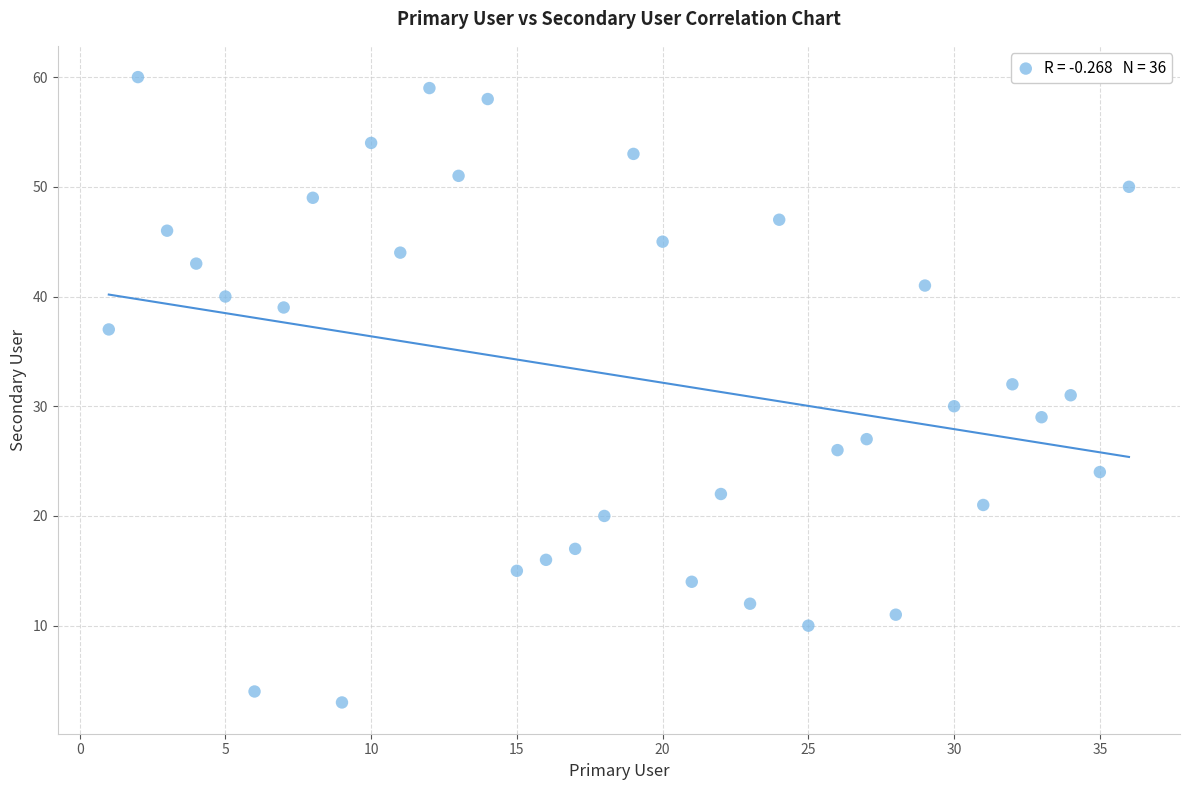

What is the range of Y values (max minus min)?

57